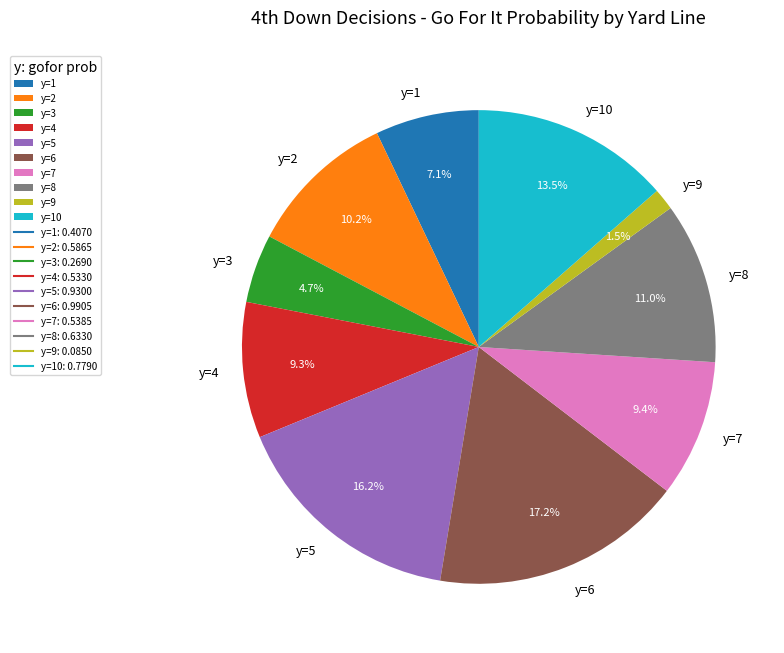

Combined, do y=8 and y=4 account for over 50%?

No